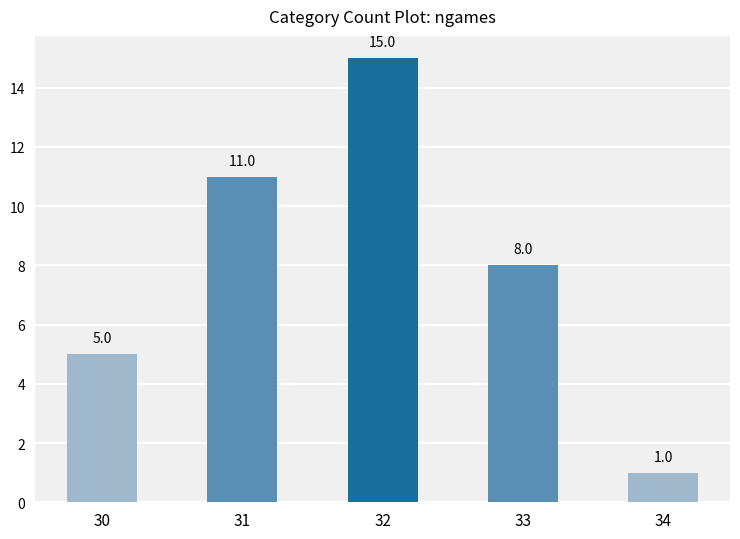

How many data points are less than 8?

2